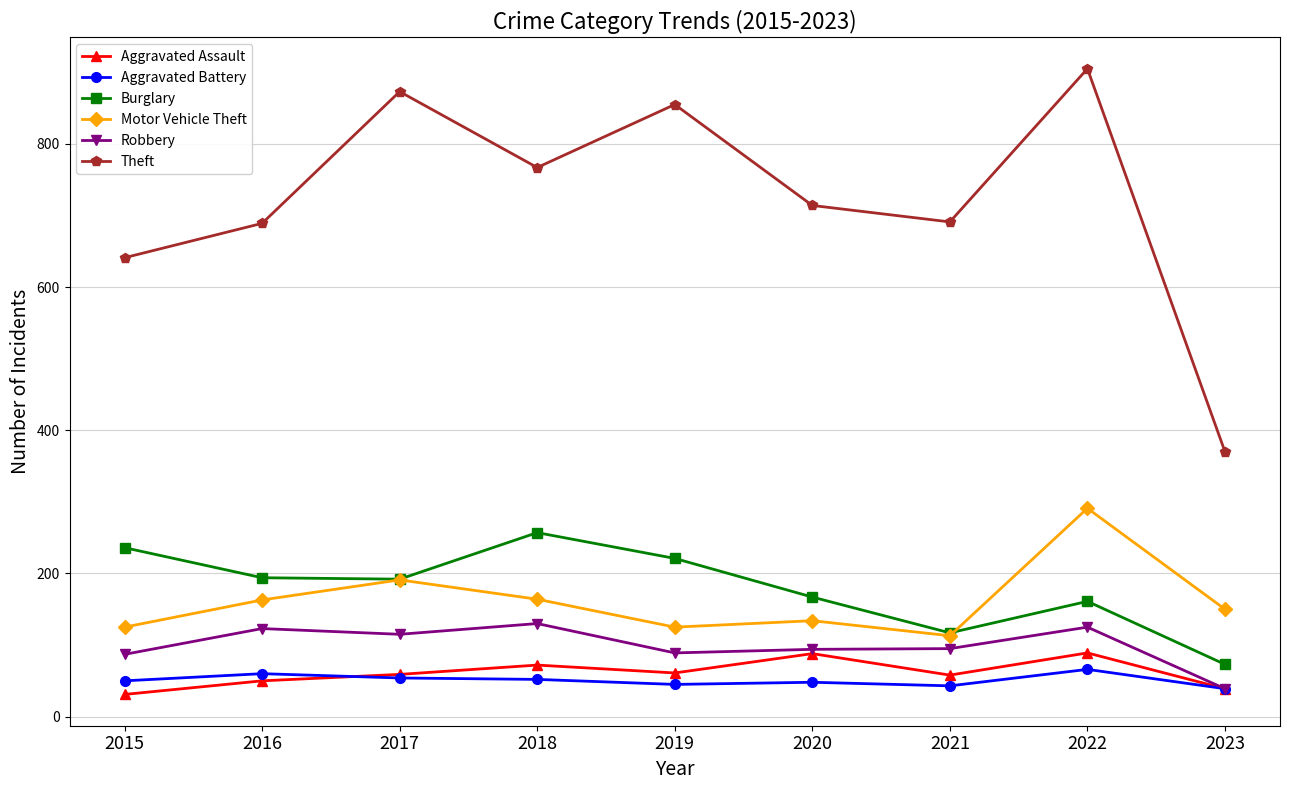

Is it true that Theft equals 393 at 2017?

False